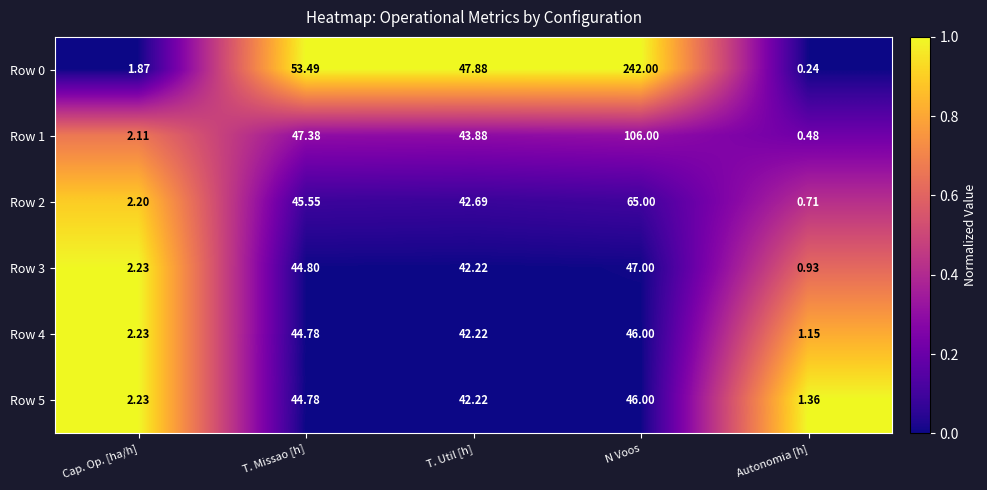

At which label does Row 1 reach its minimum?

Autonomia [h]